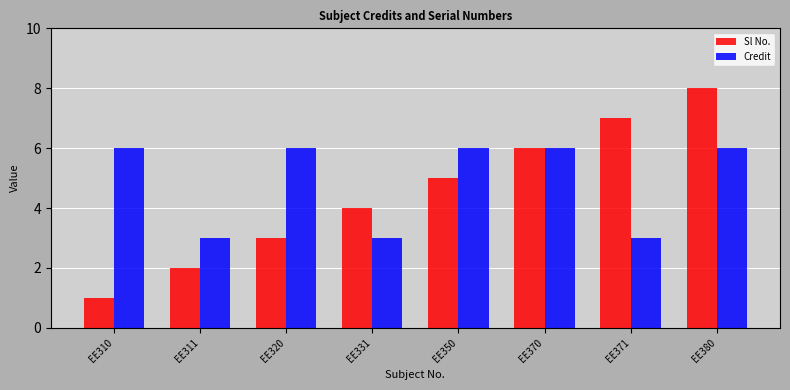

What is the average value of the Credit series?

5